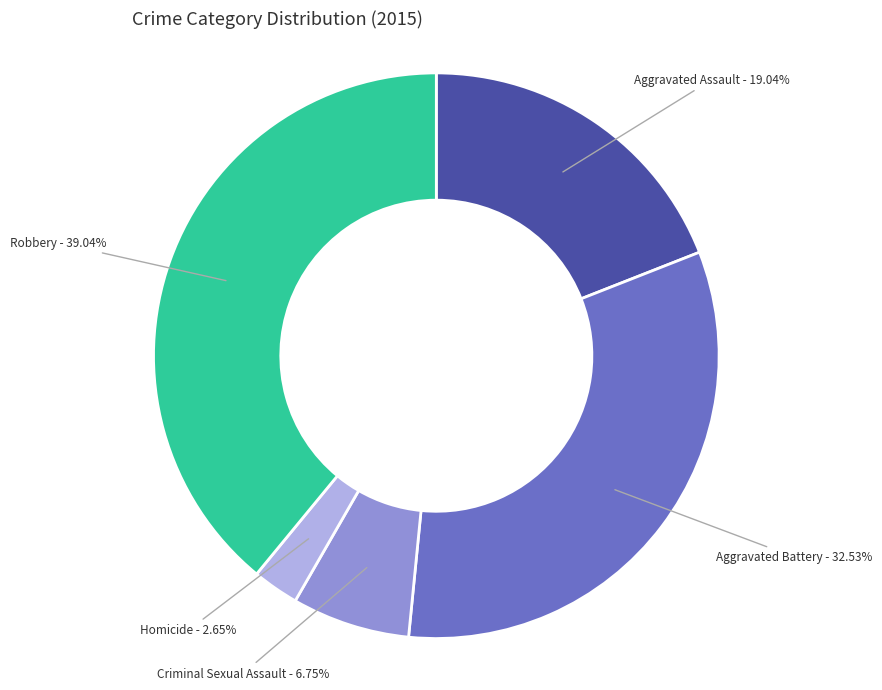

Is there any slice that represents more than half of the pie?

No